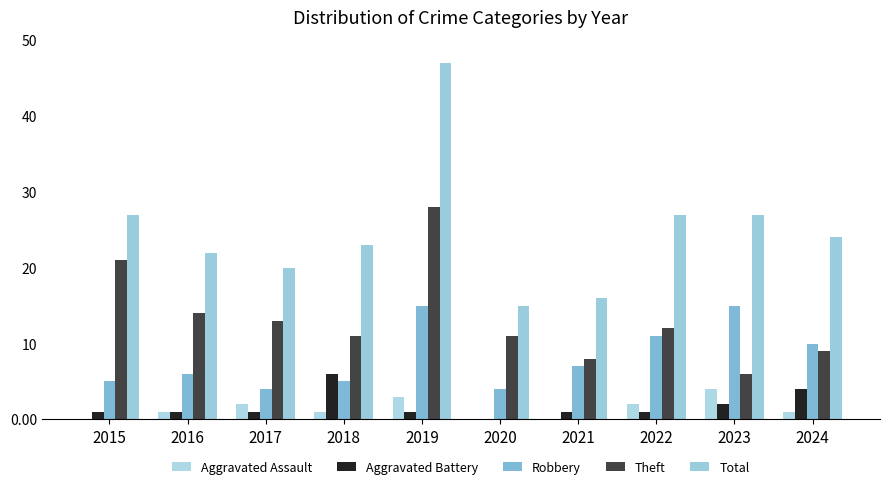

List the labels in order of Total value, largest first.

2019, 2015, 2022, 2023, 2024, 2018, 2016, 2017, 2021, 2020